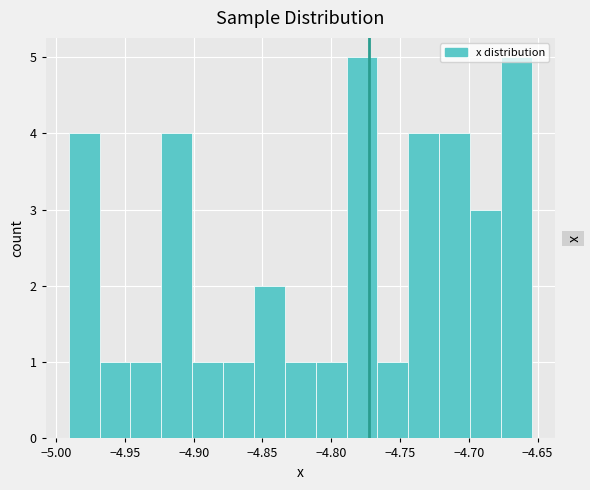

How tall is the bar that spans -4.810 to -4.790 on the x-axis? Neither the bar edges nor the heights are printed on the chart, so give them approximately, as read against the axes.

1